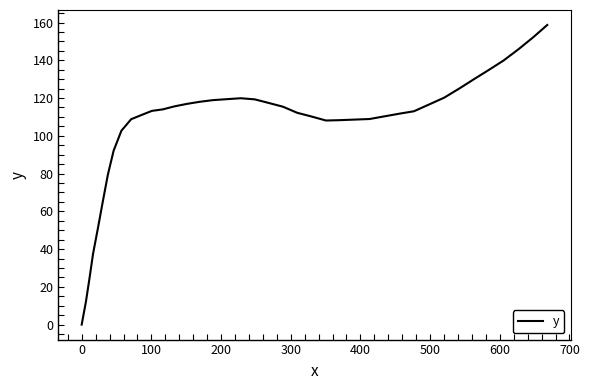

What is the maximum value shown in the chart?

158.7